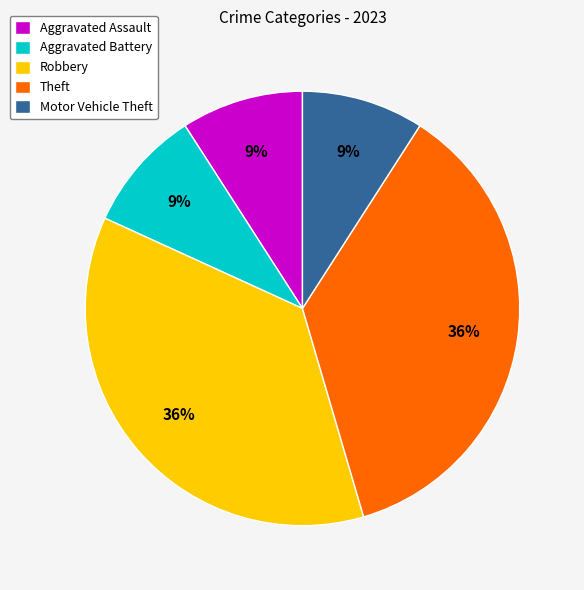

To the nearest percent, what is the difference between the largest and smallest slice percentages?

27%